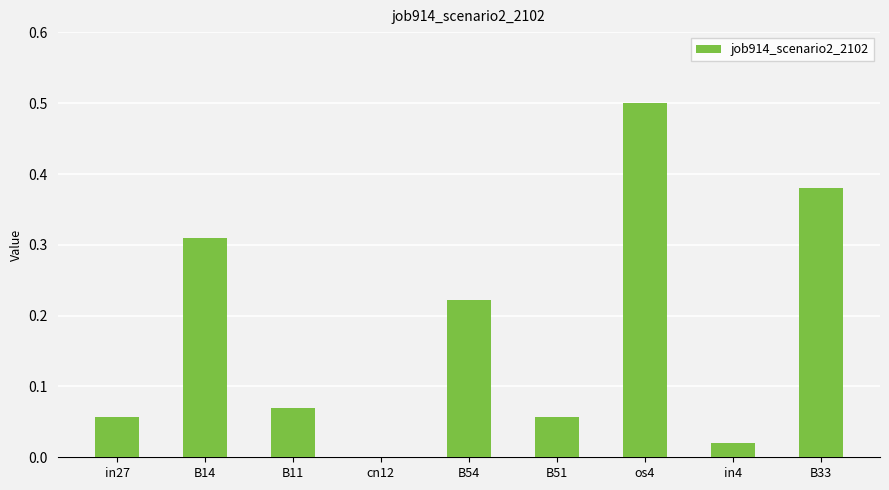

What is the greatest value displayed?

0.5